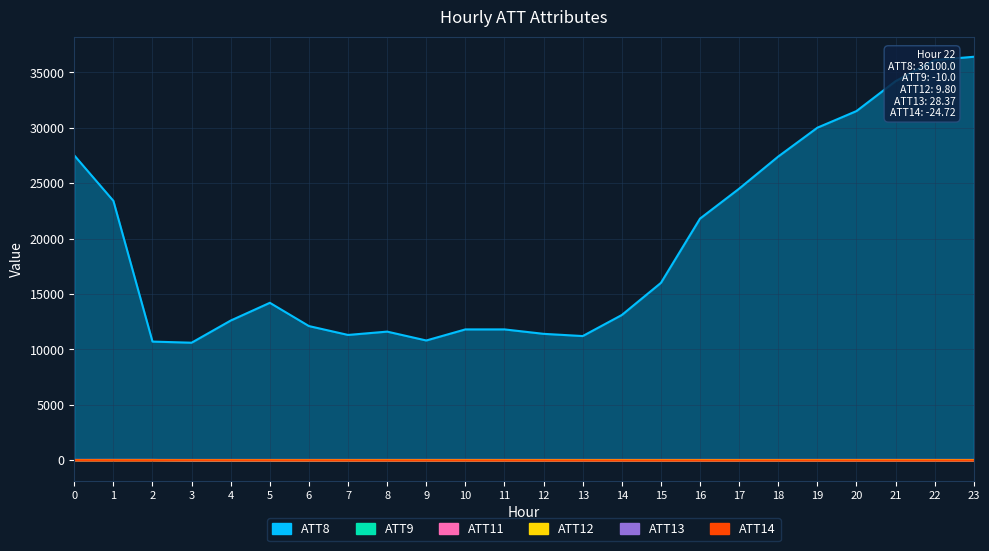

What is the sum of all ATT9 values?

-165.6